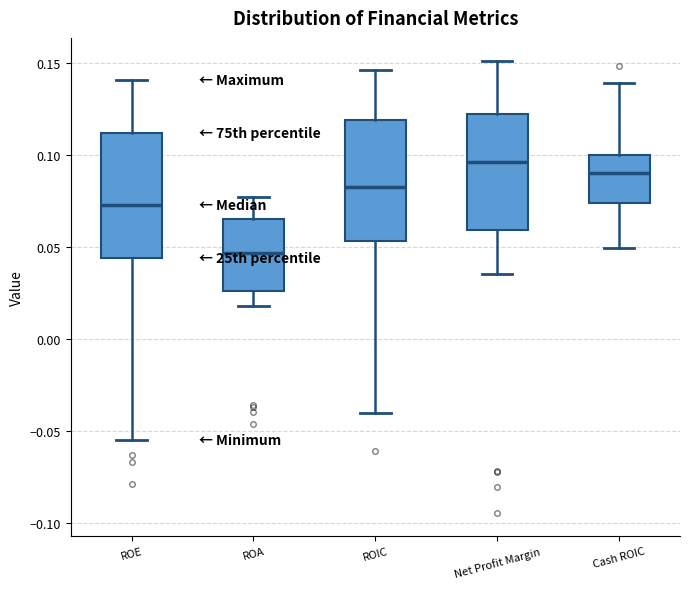

Reading left to right, transcribe this box plot: for each box, give where its median line is, the range the box spans, and where its two whiskers end, as read against the y-axis. The values are not printed on the chart, so give them approximately, as read against the axis.

ROE: median 0.075, box 0.045 to 0.110, whiskers -0.055 to 0.140
ROA: median 0.045, box 0.025 to 0.065, whiskers 0.020 to 0.075
ROIC: median 0.085, box 0.055 to 0.120, whiskers -0.040 to 0.145
Net Profit Margin: median 0.095, box 0.060 to 0.120, whiskers 0.035 to 0.150
Cash ROIC: median 0.090, box 0.075 to 0.100, whiskers 0.050 to 0.140